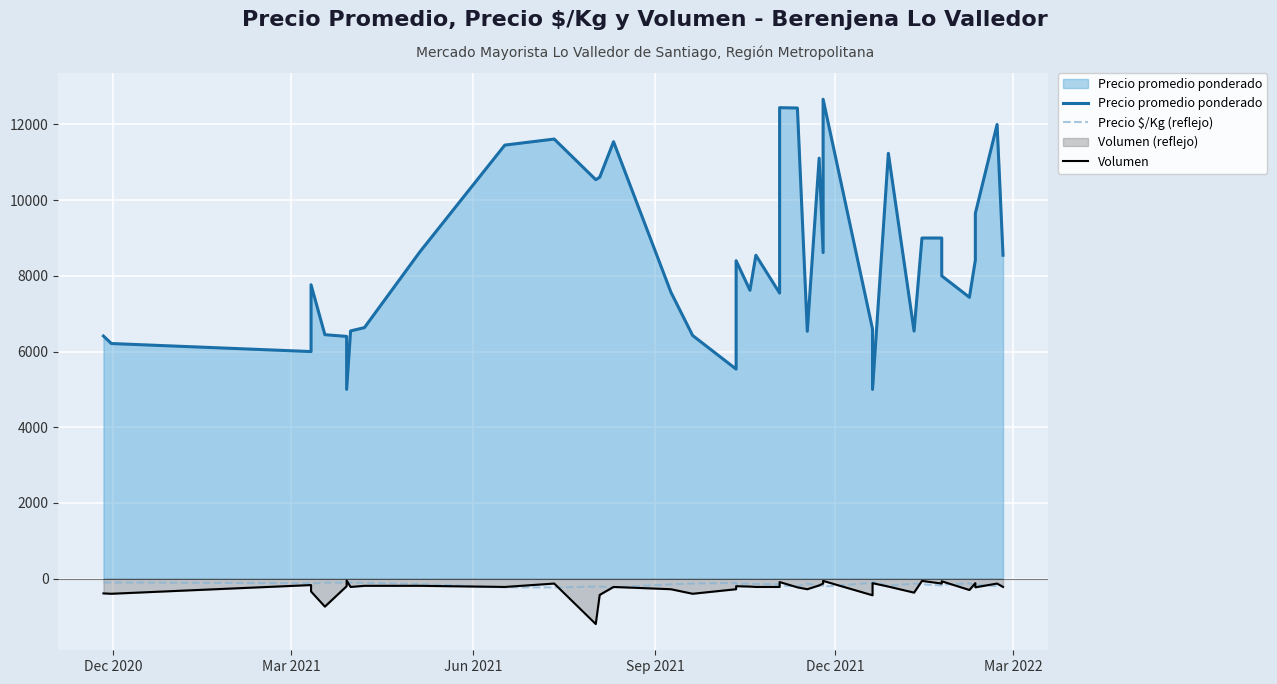

What are all the series names shown in the legend?

Precio promedio ponderado, Precio $/Kg (reflejo), Volumen